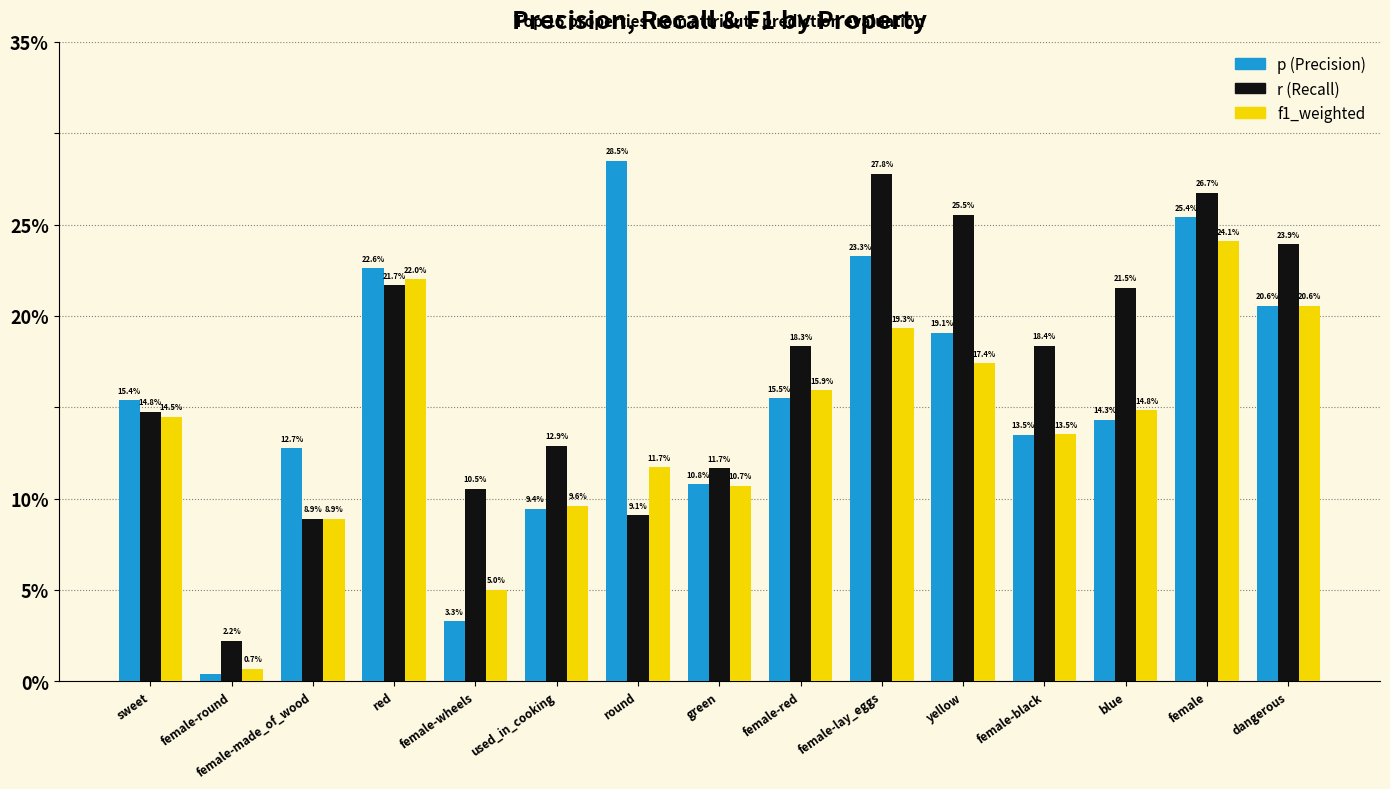

Are the bars horizontal?

No